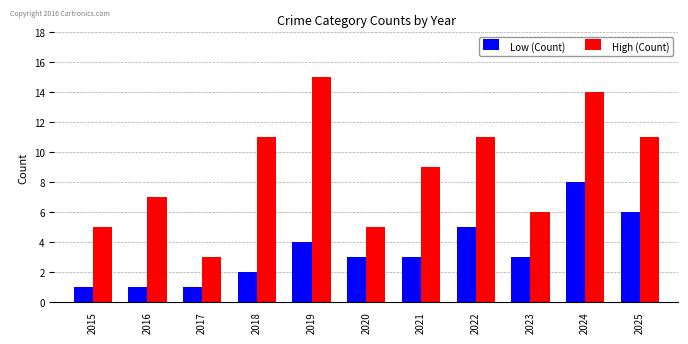

What is the difference between the highest and lowest values at 2025?

5